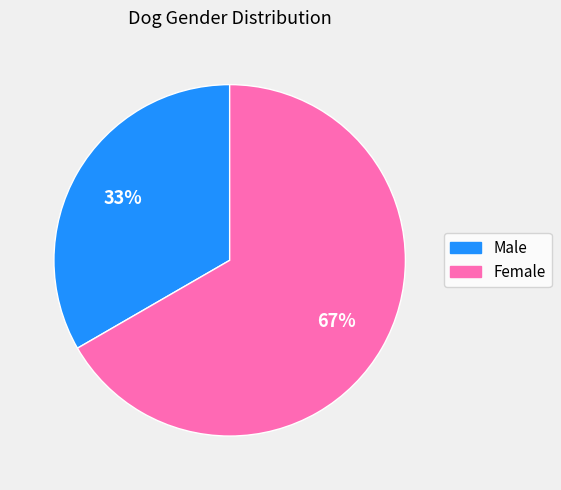

How many slices are in this pie chart?

2